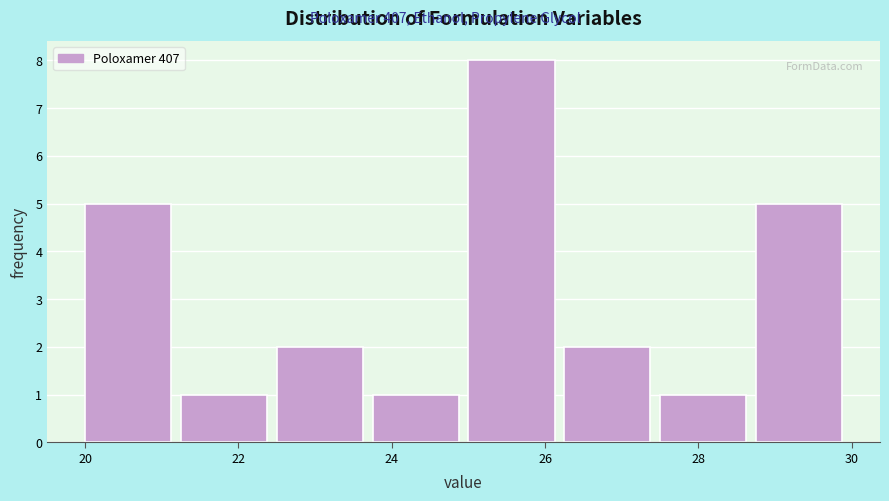

What is the height of the bar covering 28.75 to 30.00 on the x-axis? Neither the bar edges nor the heights are printed on the chart, so give them approximately, as read against the axes.

5